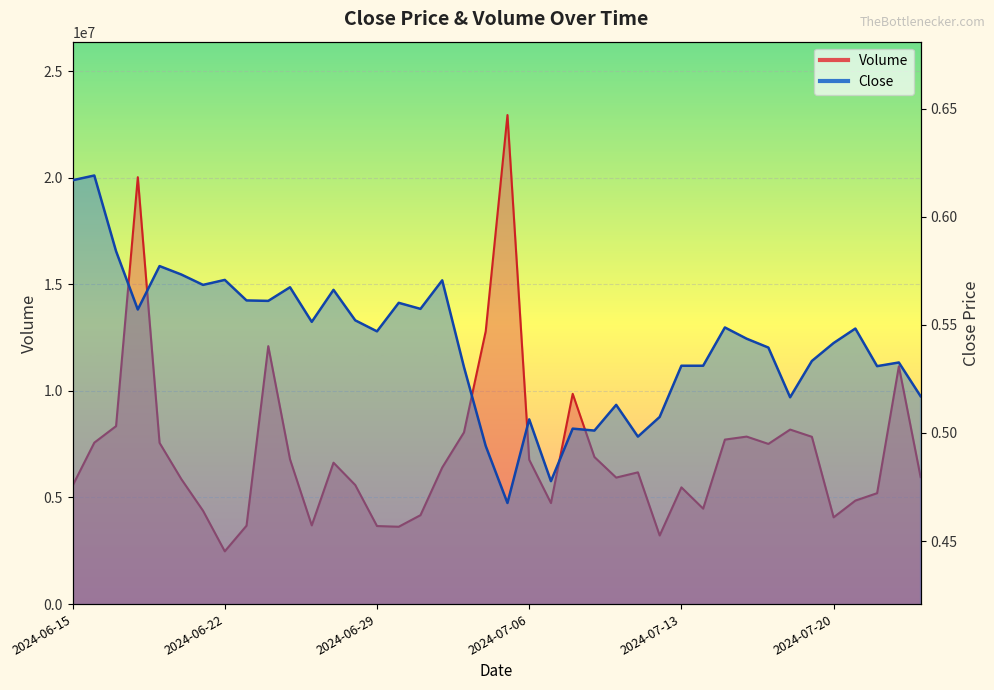

List the series in order of their peak value, highest first.

Volume, Close